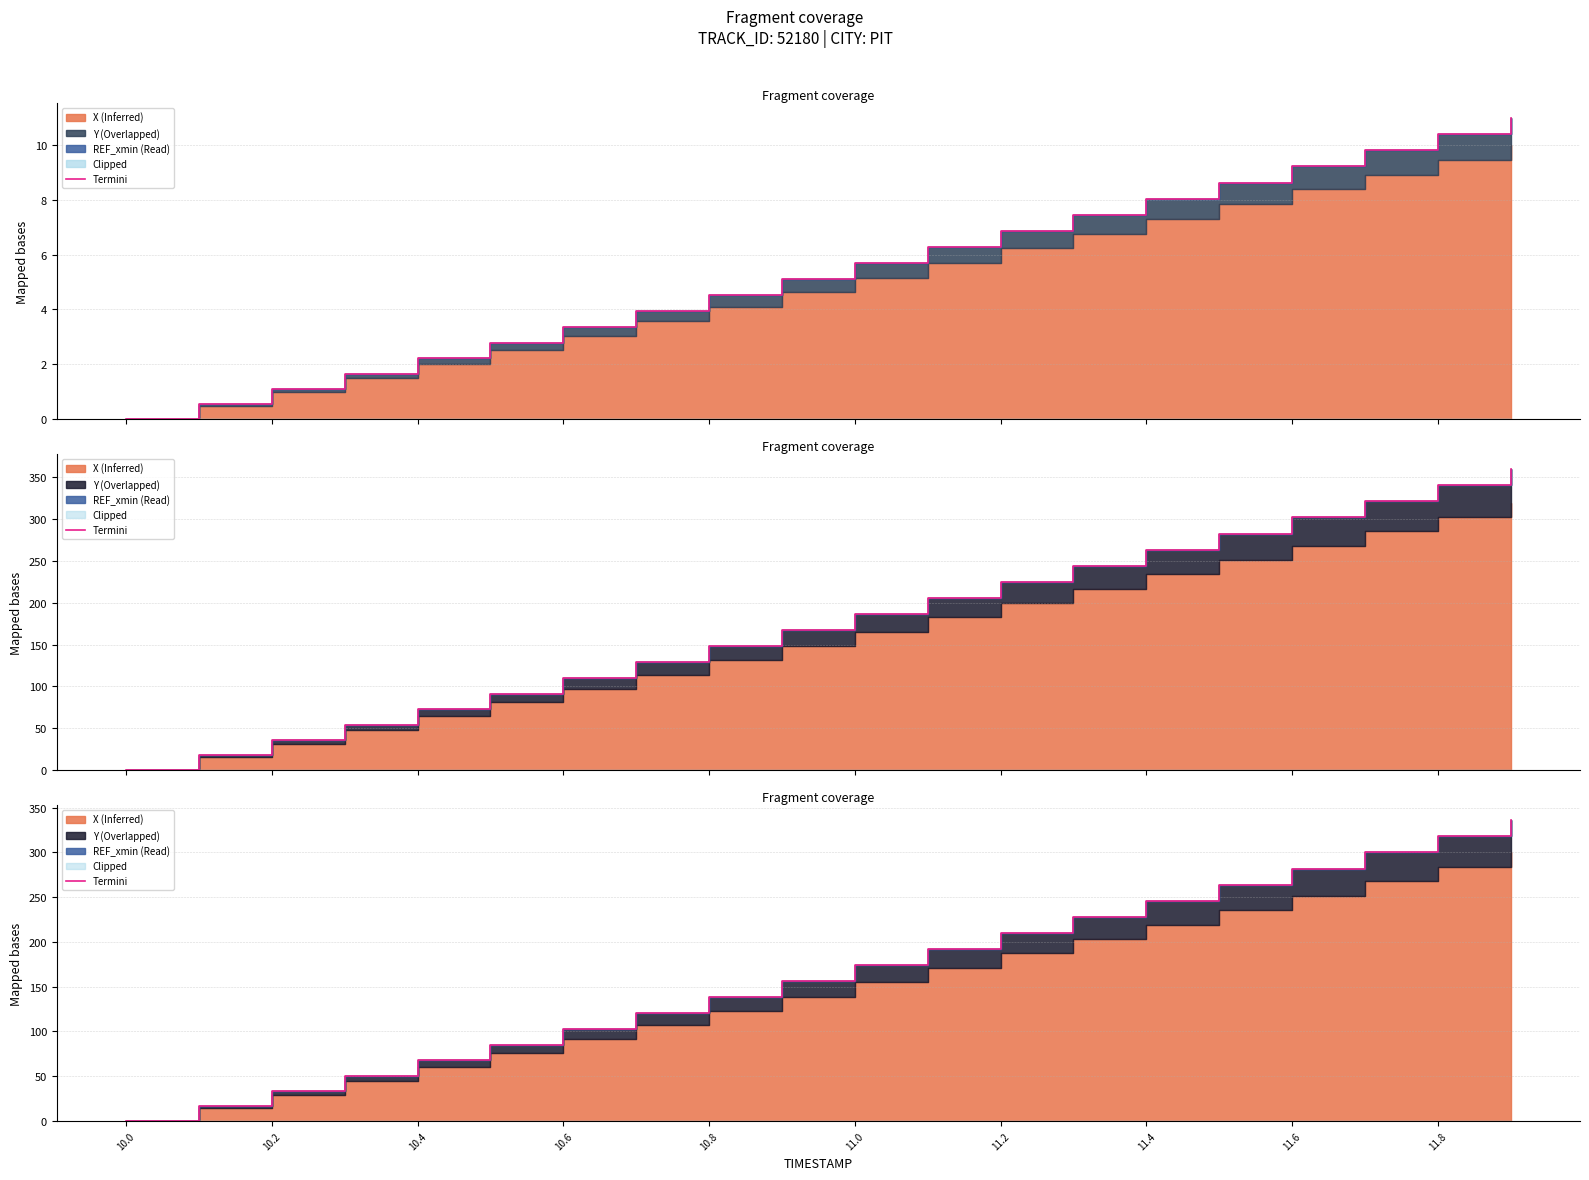

Is it true that the value at 11 is 251.3?

False